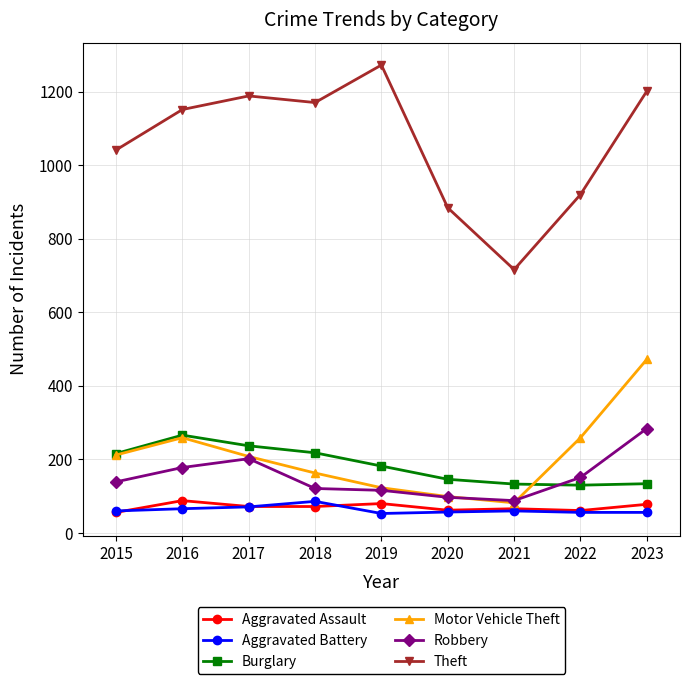

True or false: Theft and Burglary intersect in this chart.

False